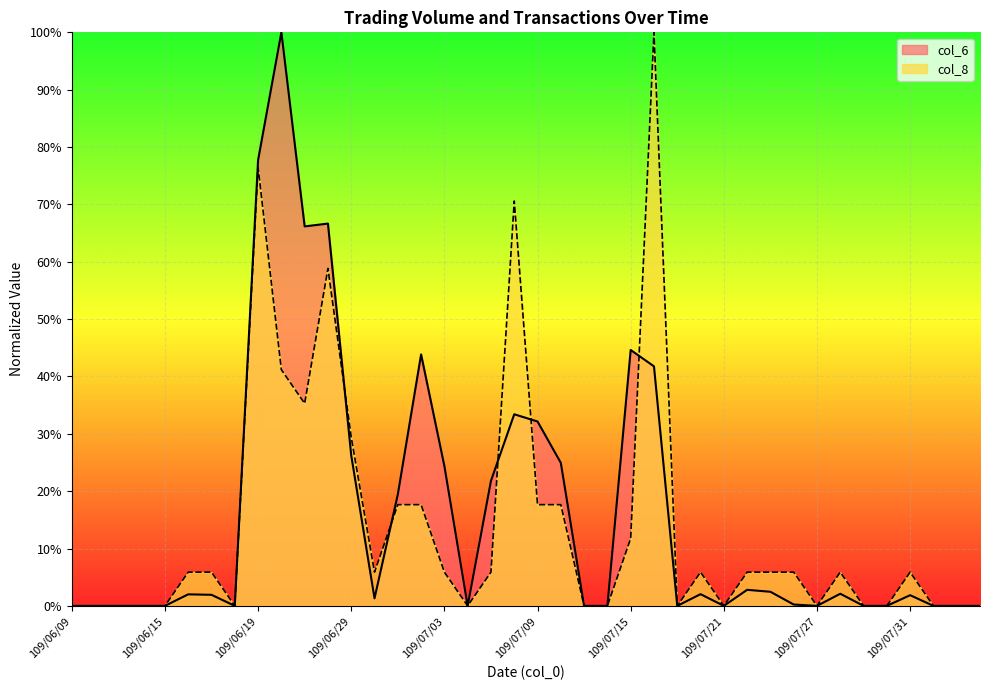

What is the label of the 38th point from the right?

109/06/11